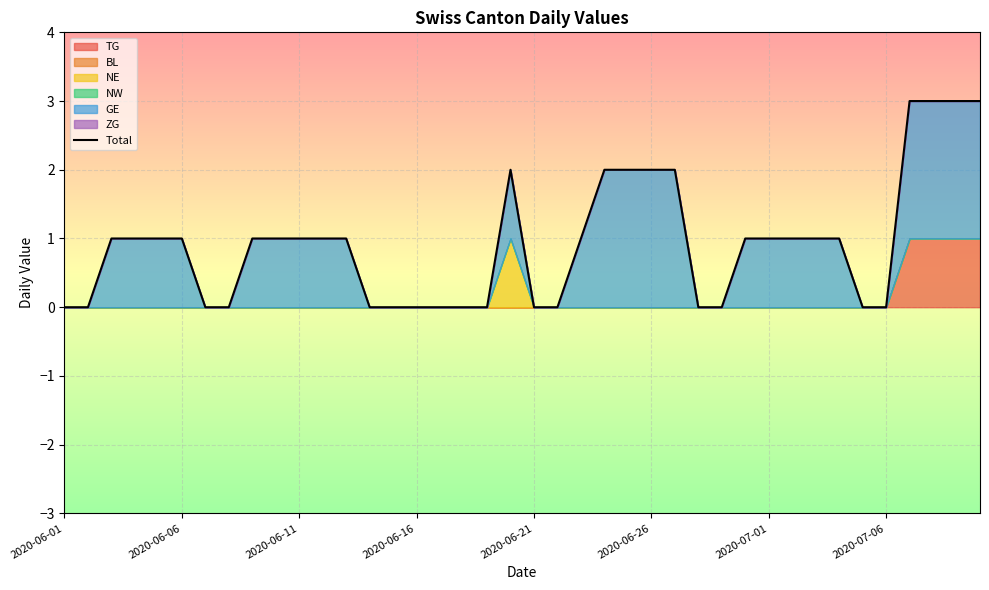

True or false: the data shows 0 at 33.

False